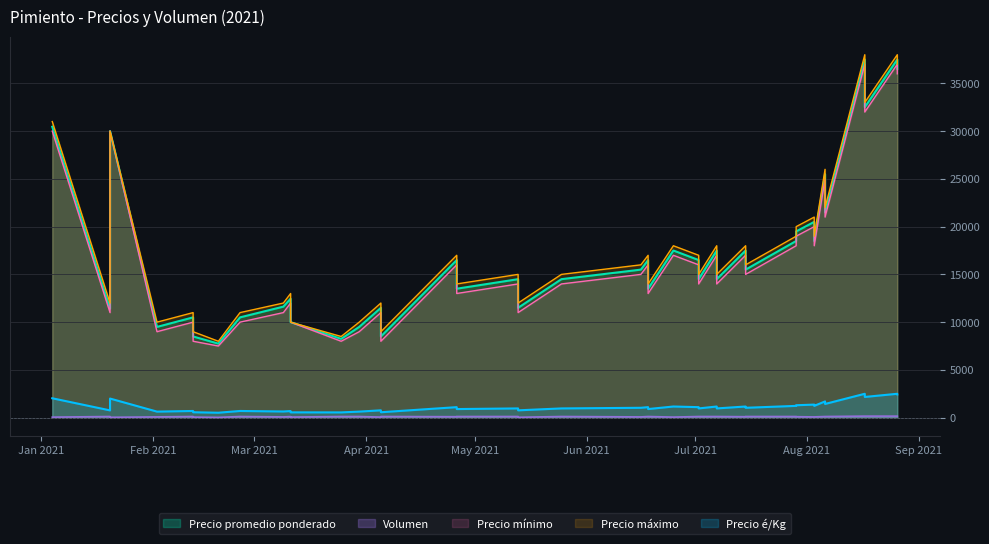

At which category is the sum across all series the highest?

13